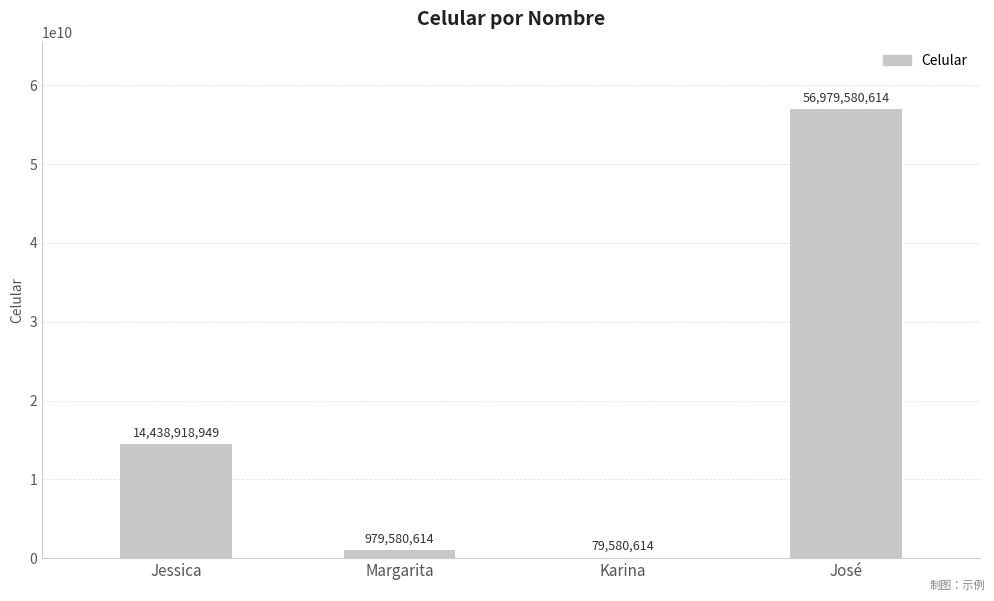

What is the maximum value shown in the chart?

56979580614